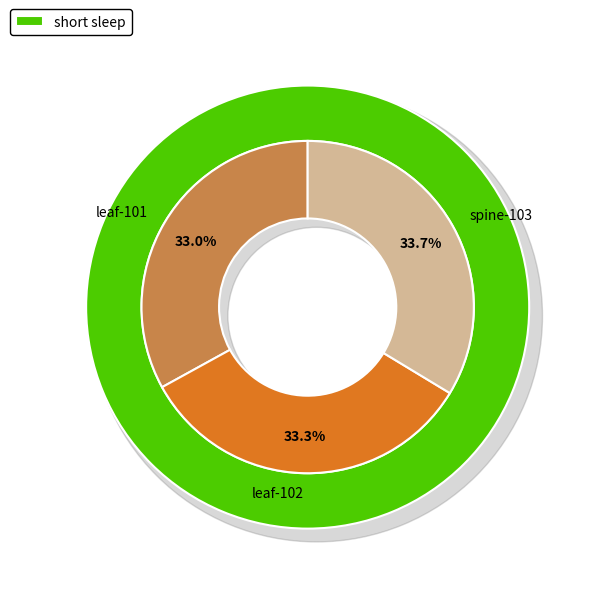

How many segments does this pie chart have?

3